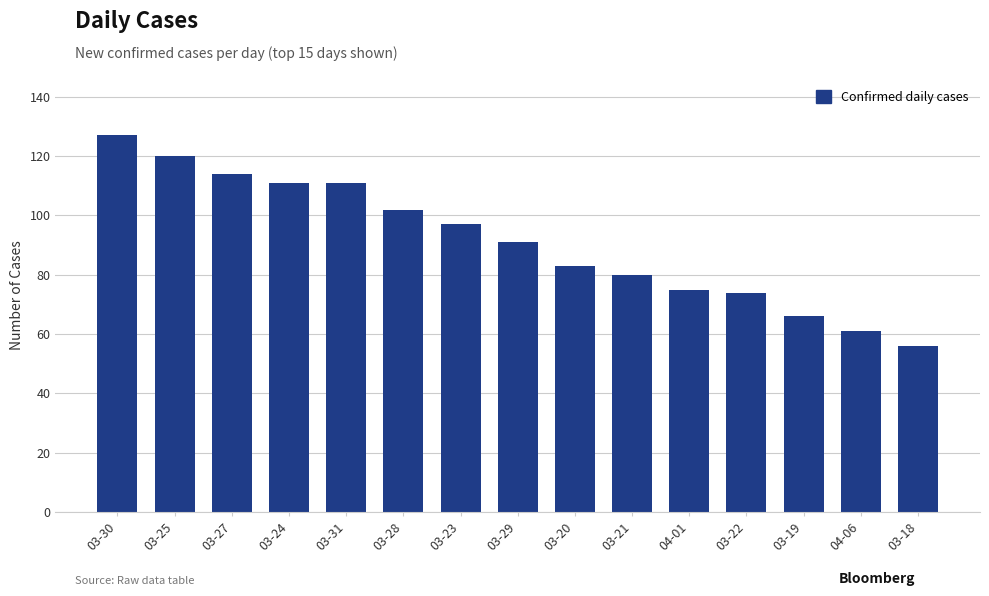

How many categories are shown in the chart?

15